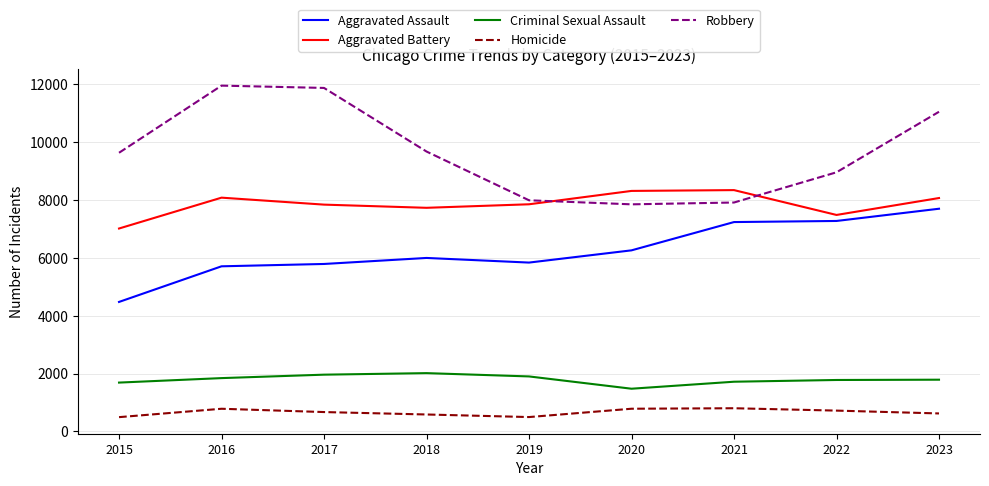

True or false: Aggravated Battery and Aggravated Assault intersect in this chart.

False